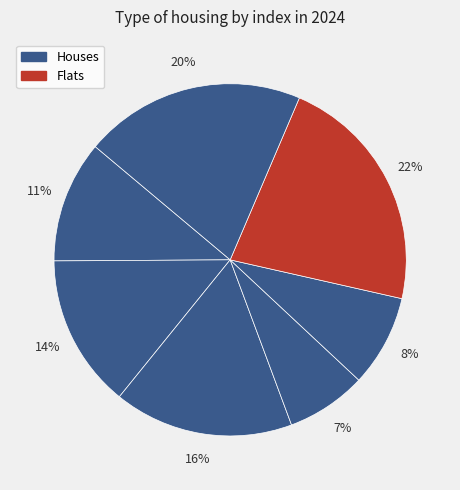

How many segments does this pie chart have?

7